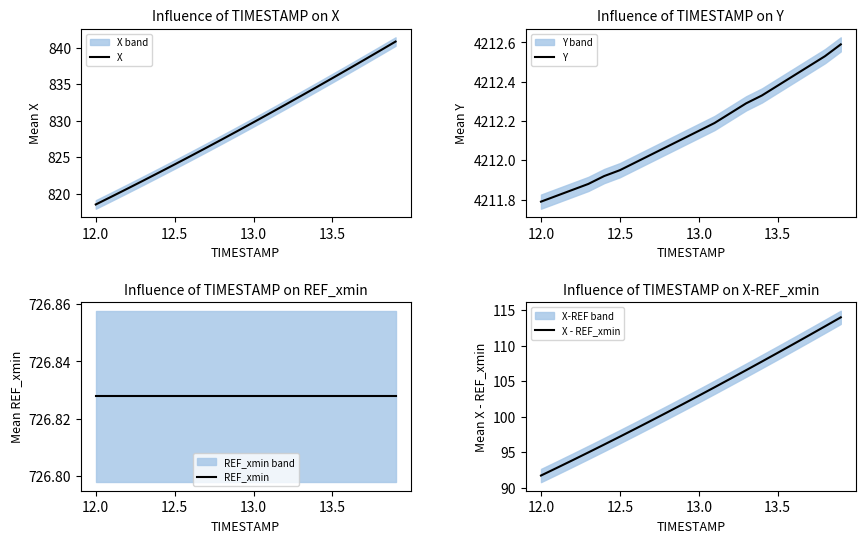

What is the smallest value displayed?

91.7